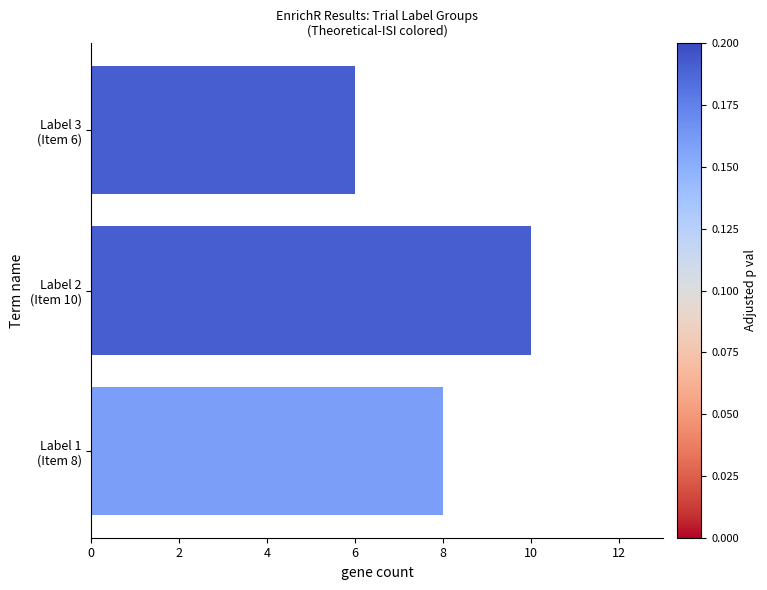

What is the minimum value shown in the chart?

6